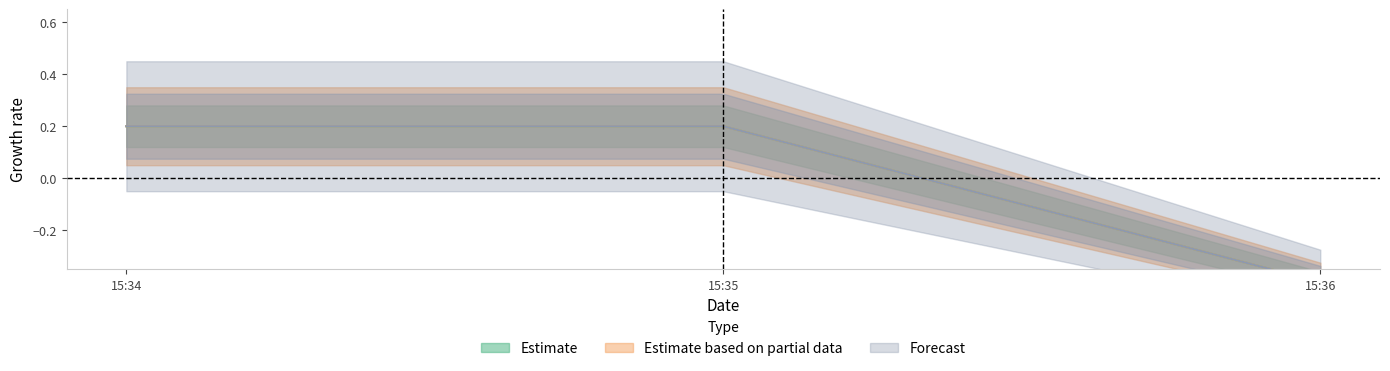

Reading left to right, what are all the values shown in this chart?

Estimate: 0.2	0.2	-0.4
Estimate based on partial data: 0.2	0.2	-0.4
Forecast: 0.2	0.2	-0.4